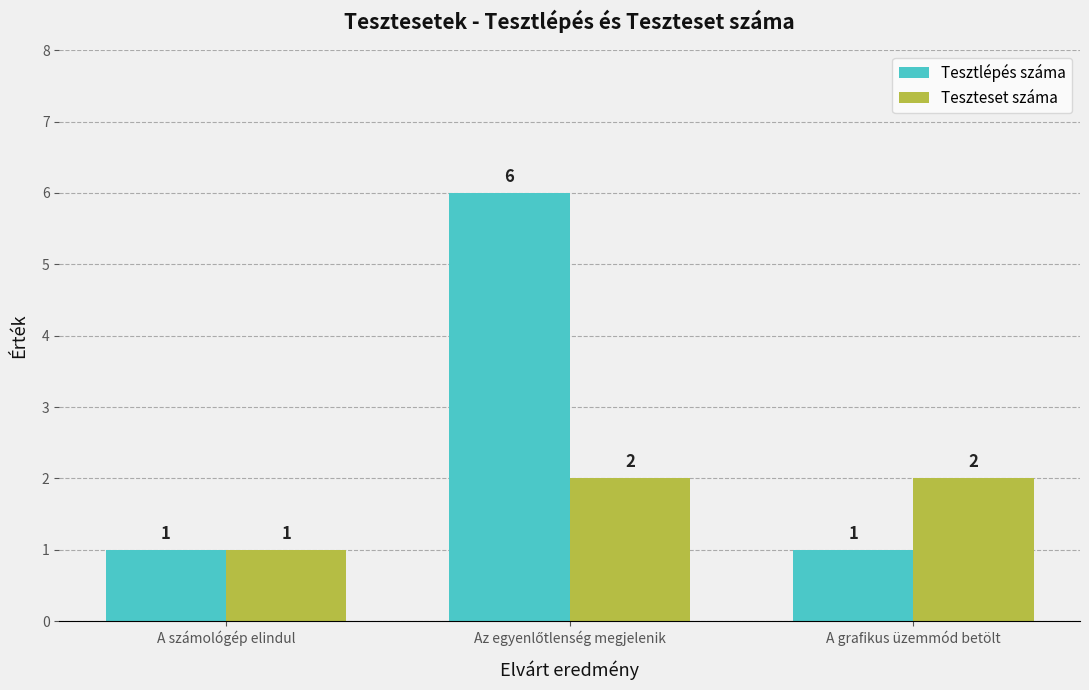

Are the bars horizontal?

No